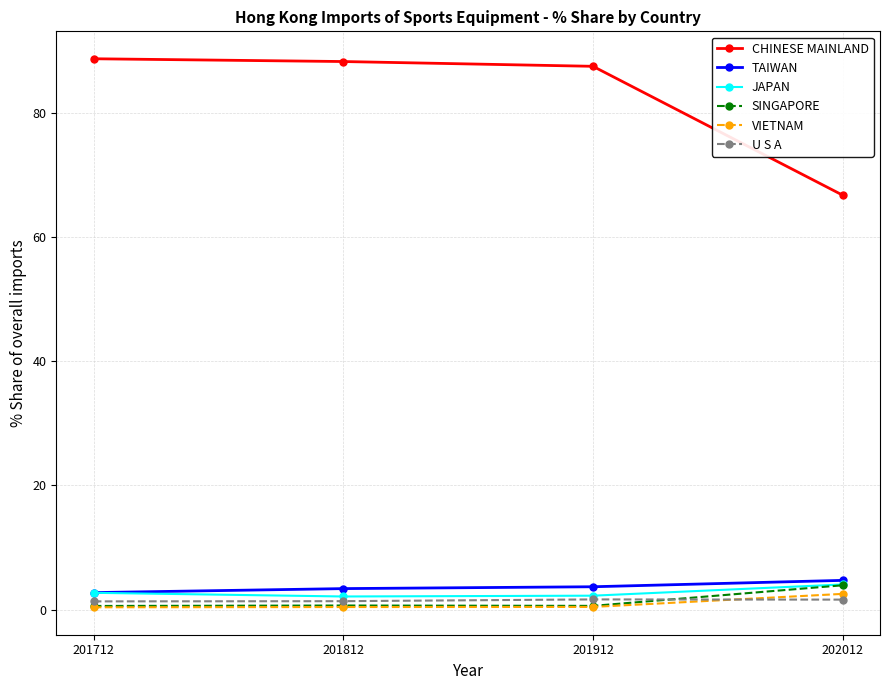

How many U S A values are between 1 and 2?

4